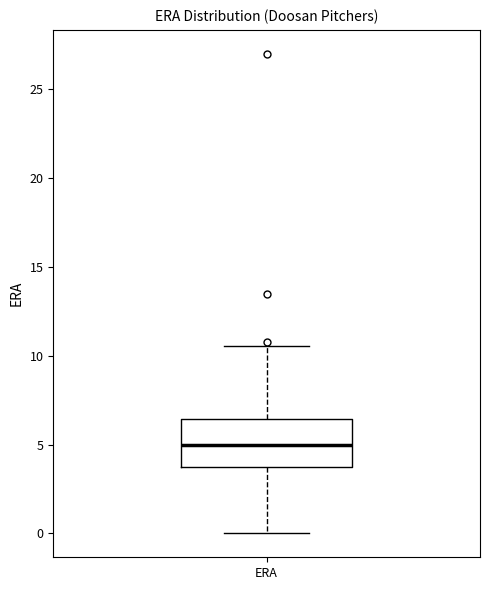

Transcribe this box plot: give where the median line is, the range the box spans, and where the two whiskers end, as read against the y-axis. The values are not printed on the chart, so give them approximately, as read against the axis.

median 5.0, box 3.5 to 6.5, whiskers 0.0 to 10.5